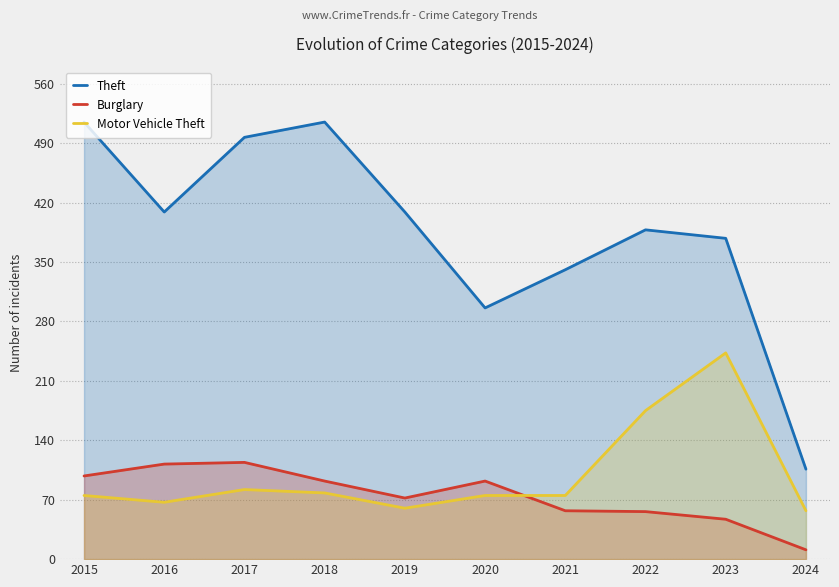

Reading left to right, what are all the values shown in this chart?

Theft: 515	409	497	515	409	296	341	388	378	106
Burglary: 98	112	114	92	72	92	57	56	47	11
Motor Vehicle Theft: 75	67	82	78	60	75	75	175	243	57